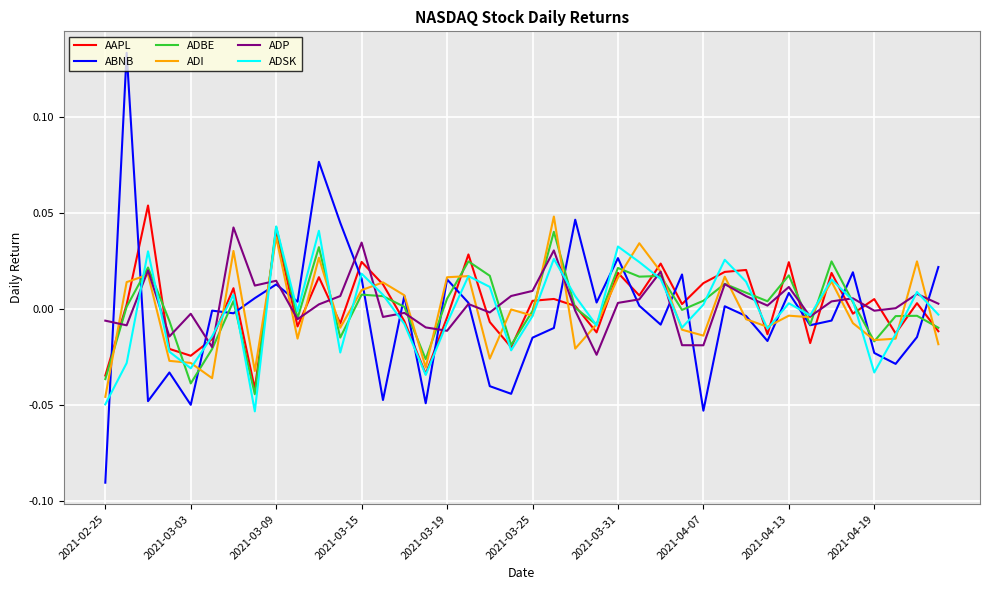

Which series has the widest spread of values?

ABNB